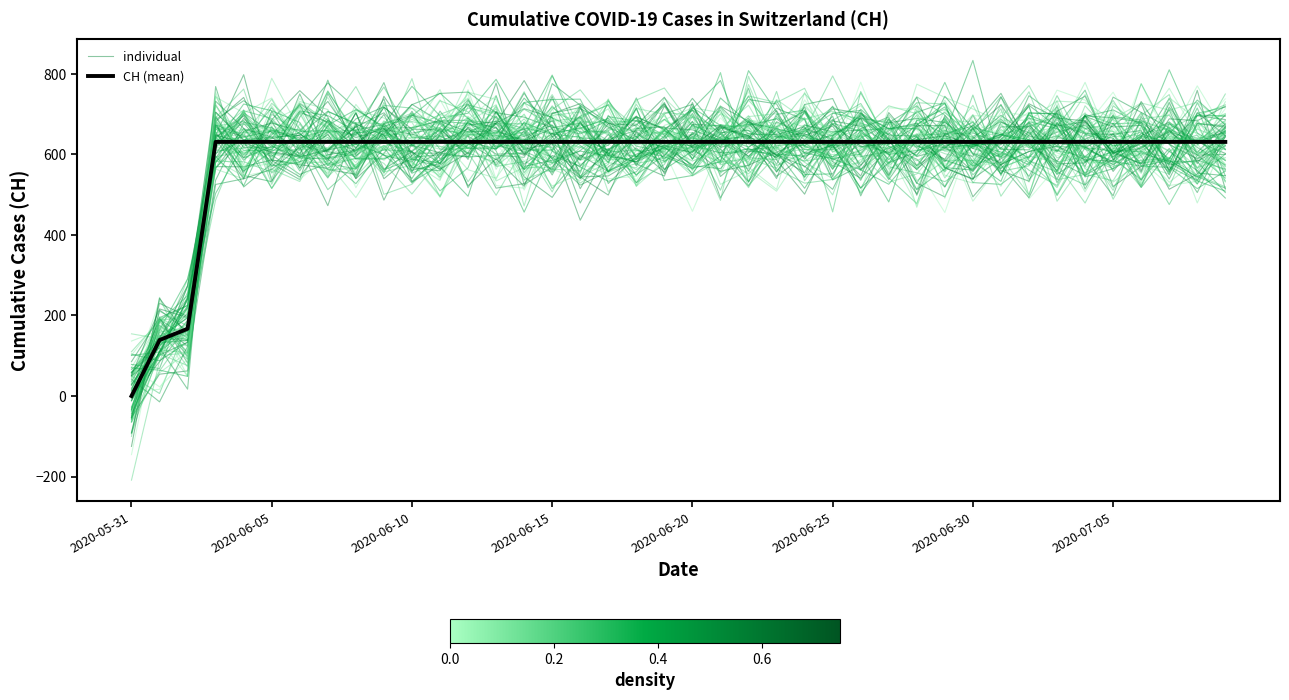

Which series has the largest total across all categories?

CH (mean)